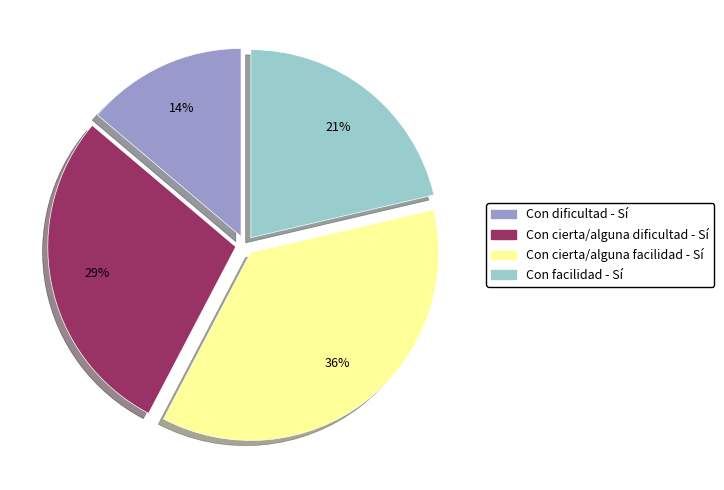

Which category has the biggest portion of the pie?

Con cierta/alguna facilidad - Sí